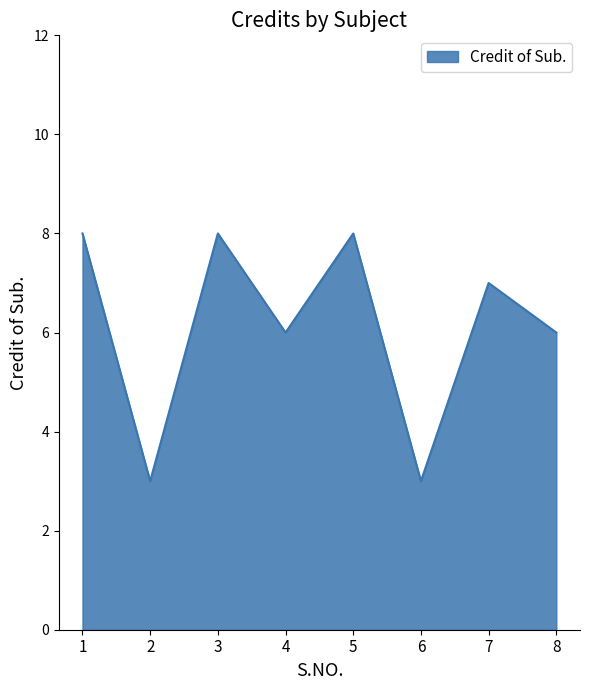

Which has a higher value, 8 or 1?

1